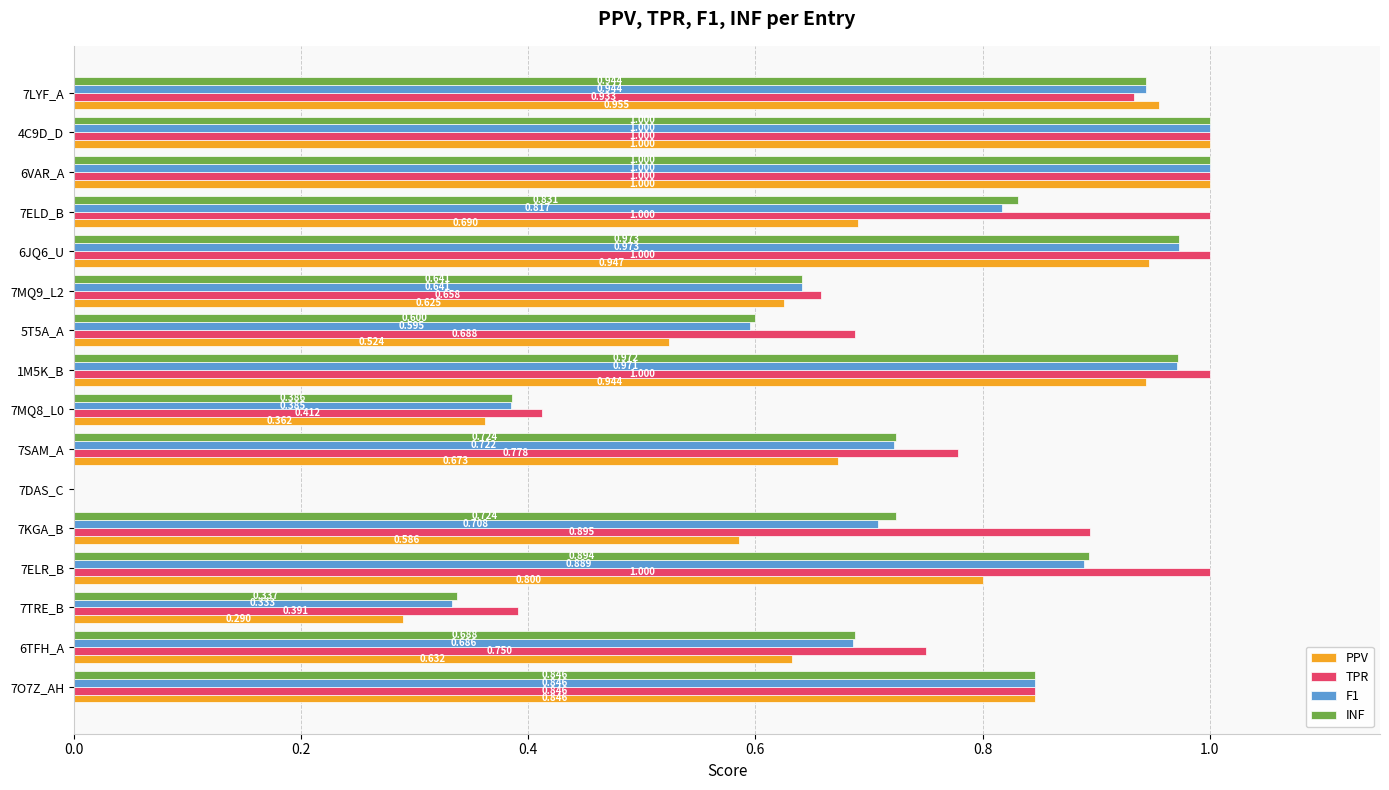

Which series has the largest total across all categories?

TPR